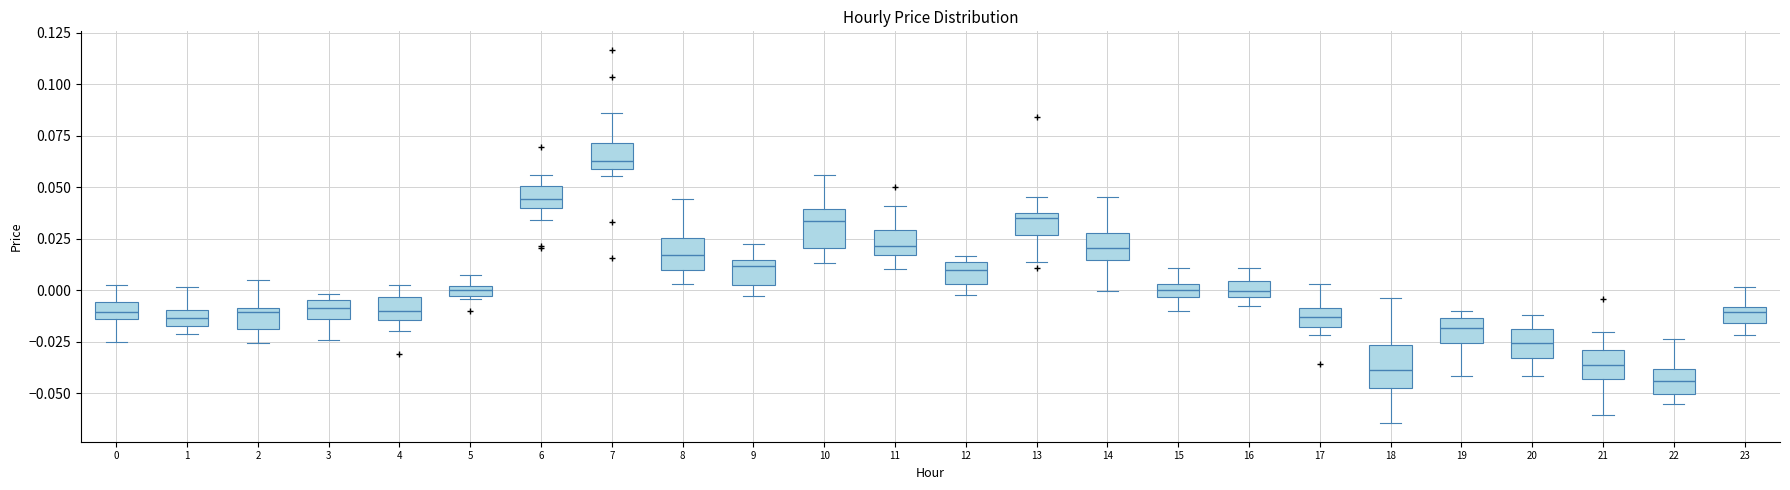

Where is the upper edge of the box at x = 22 on the y-axis? The values are not printed on the chart, so give them approximately, as read against the axis.

-0.040